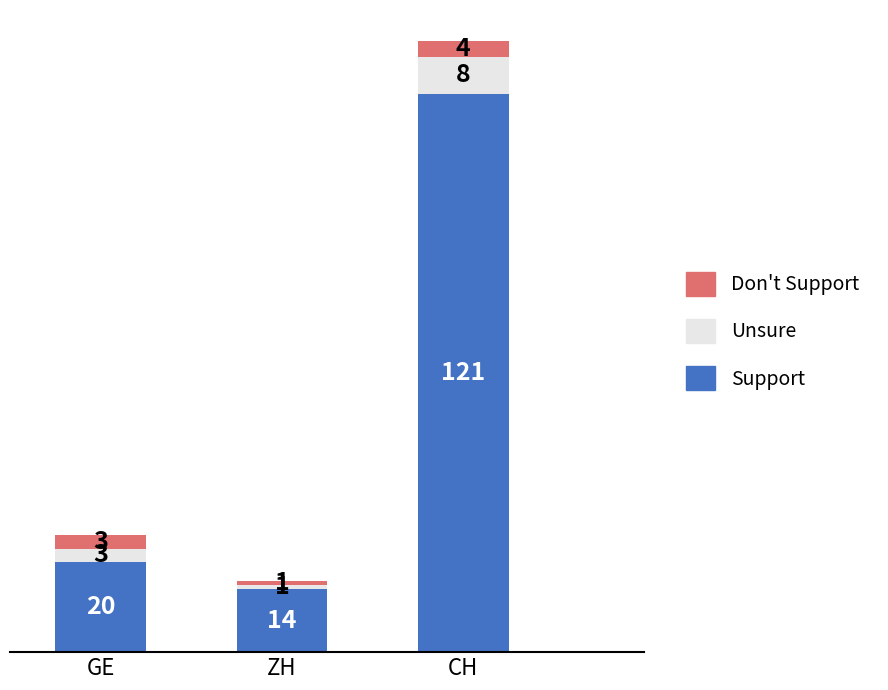

Does the chart contain any negative values?

No